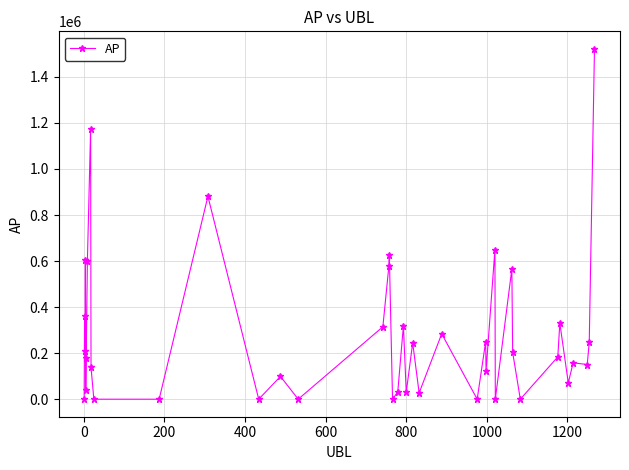

What is the greatest value displayed?

1521893